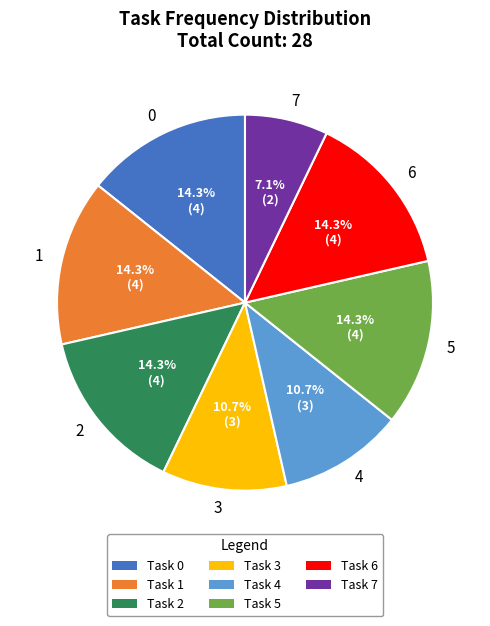

Approximately how many times larger is the value at 7 compared to 1?

0.5